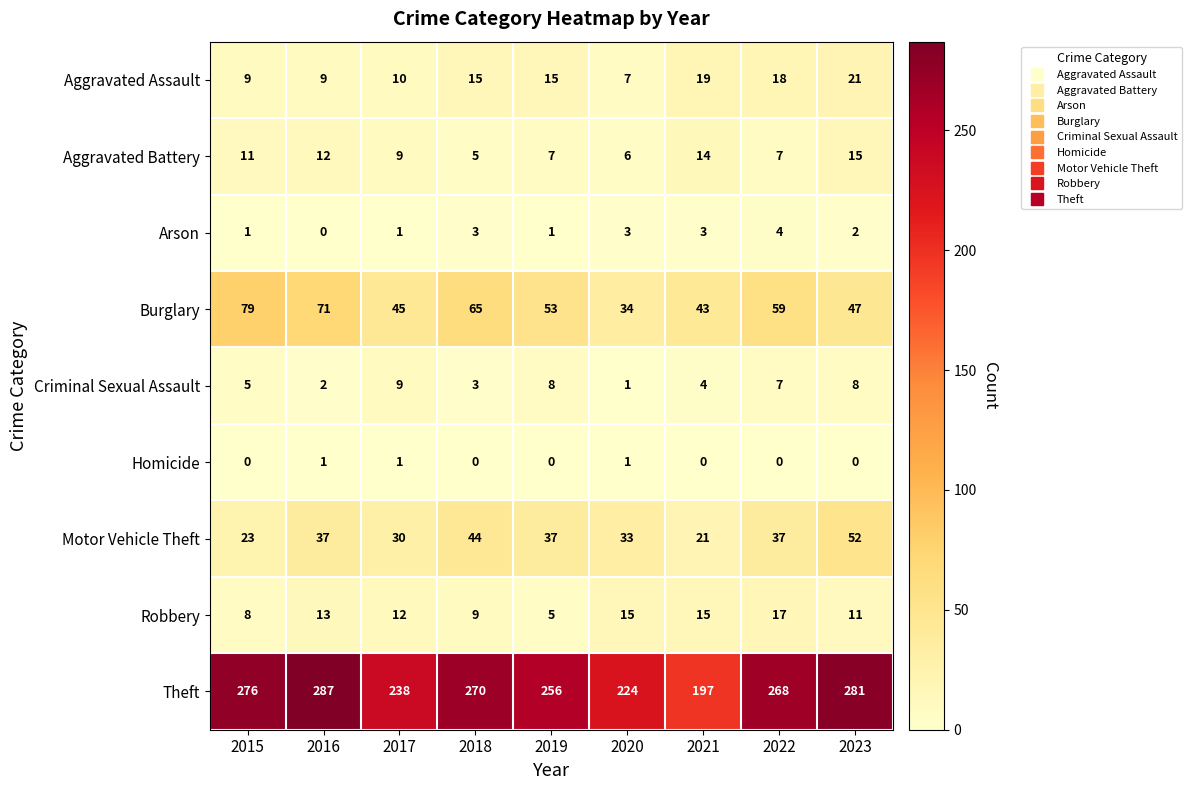

Rank the series by their maximum value, from highest to lowest.

Theft, Burglary, Motor Vehicle Theft, Aggravated Assault, Robbery, Aggravated Battery, Criminal Sexual Assault, Arson, Homicide